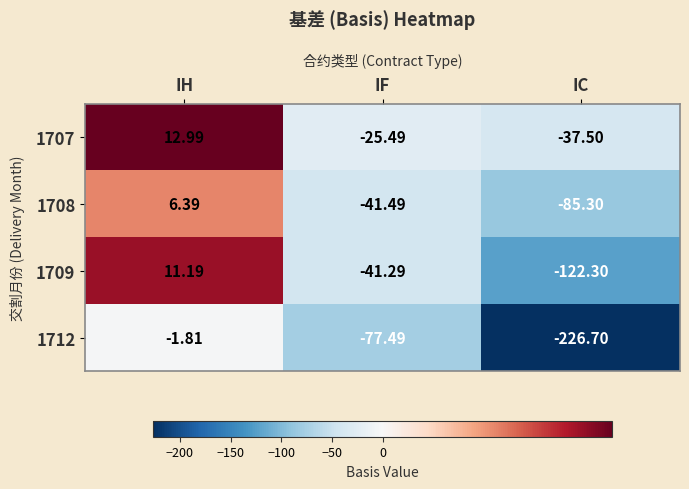

At which label does 1709 first exceed -41?

IH